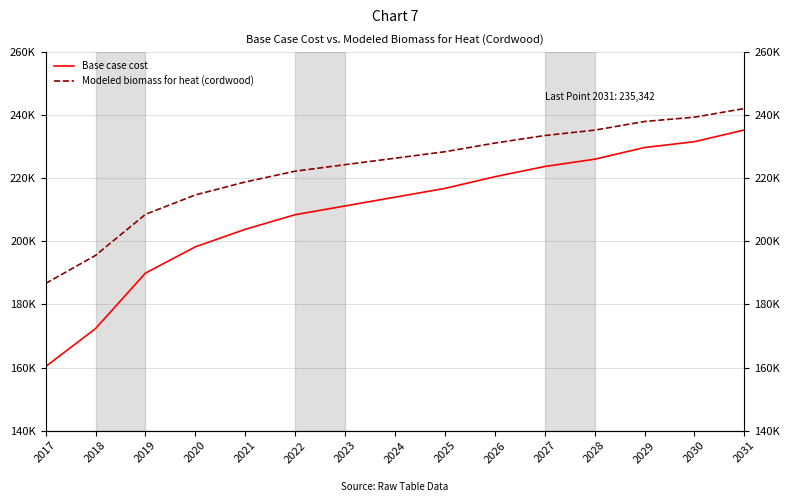

Is it true that Base case cost equals 216814.3 at 2025?

True